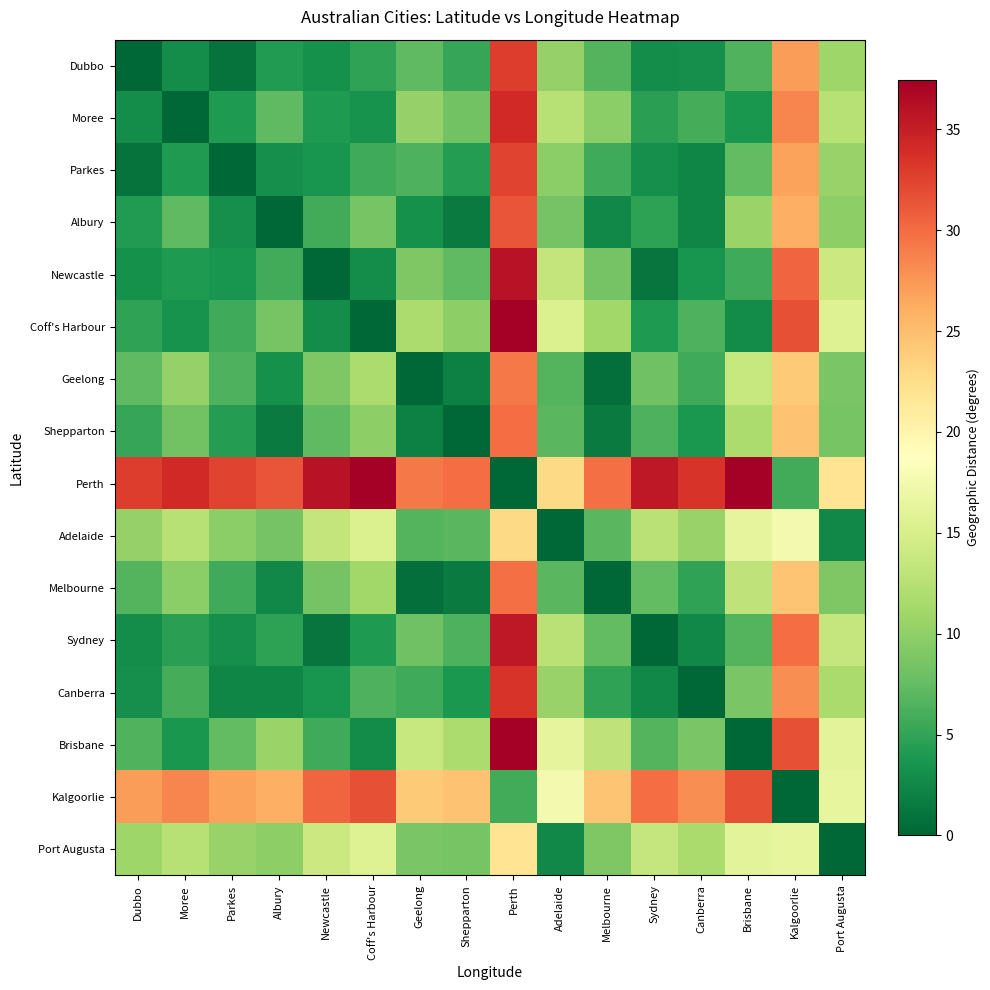

At which category is the sum across all series the highest?

Perth